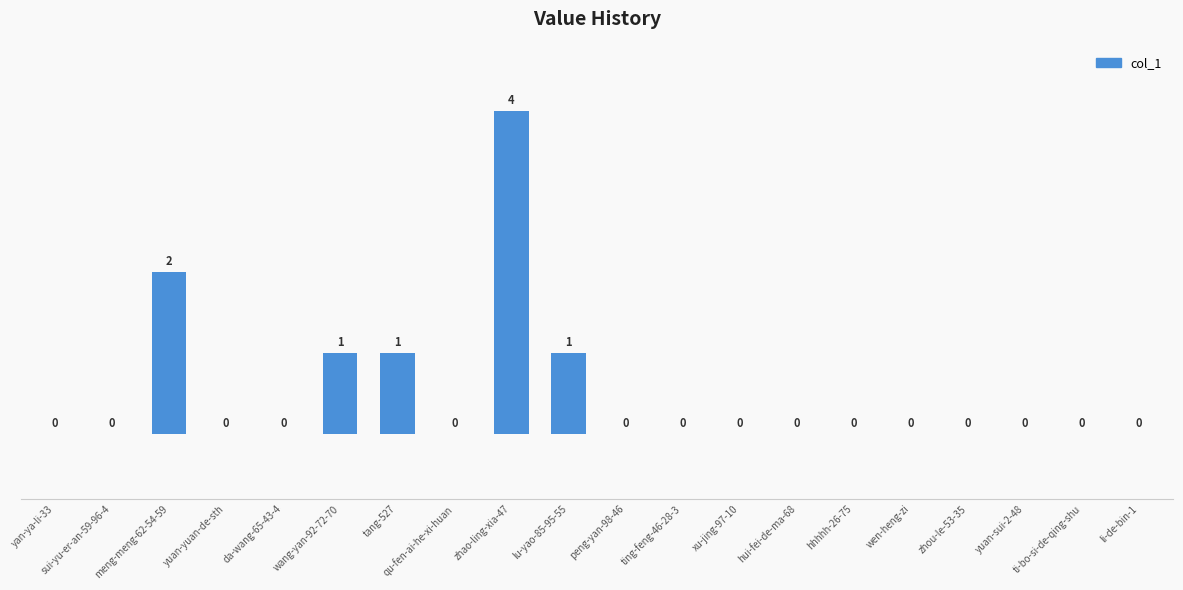

Does the chart contain stacked bars?

No